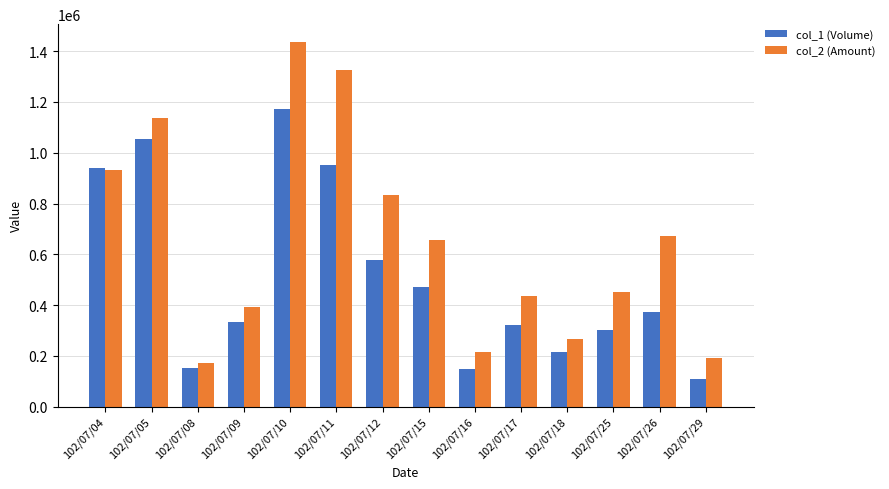

How many values in the col_1 (Volume) series are below 374000?

7